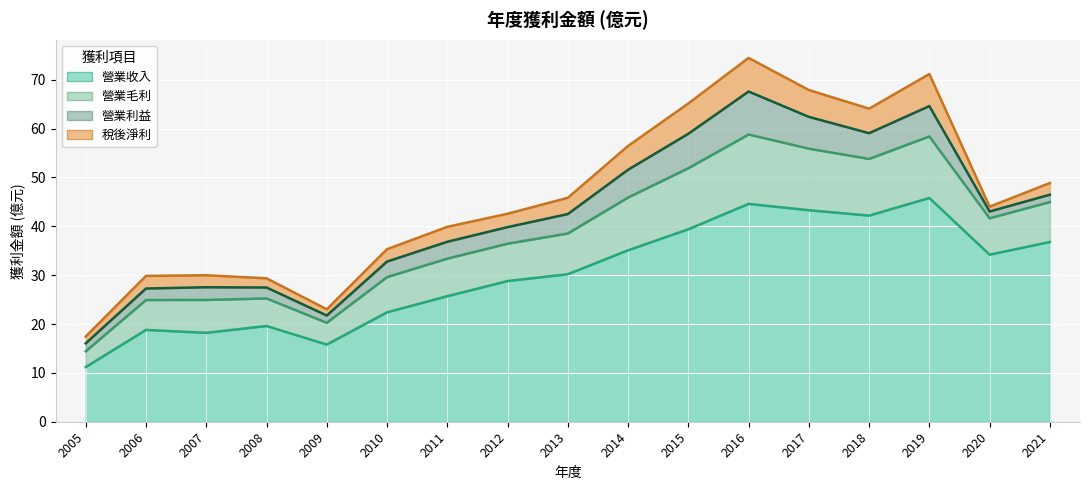

In 營業毛利, how many points are higher than both neighbors (excluding endpoints)?

3